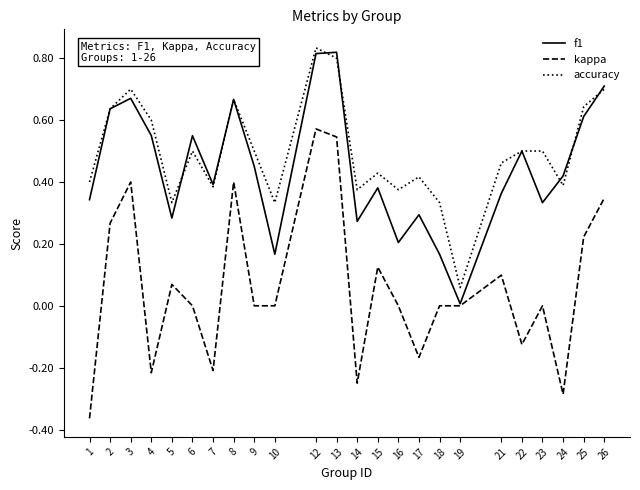

At 12, list the series in order from smallest to largest.

kappa, f1, accuracy